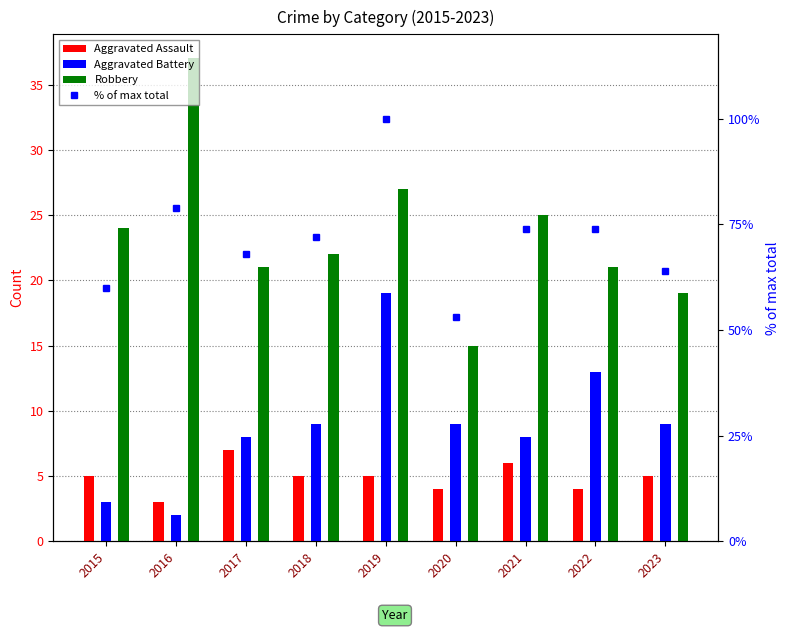

Reading right to left, list all the values displayed in this chart.

Aggravated Assault: 5	4	6	4	5	5	7	3	5
Aggravated Battery: 9	13	8	9	19	9	8	2	3
Robbery: 19	21	25	15	27	22	21	37	24
% of max total: 64	74	74	53	100	72	68	79	60